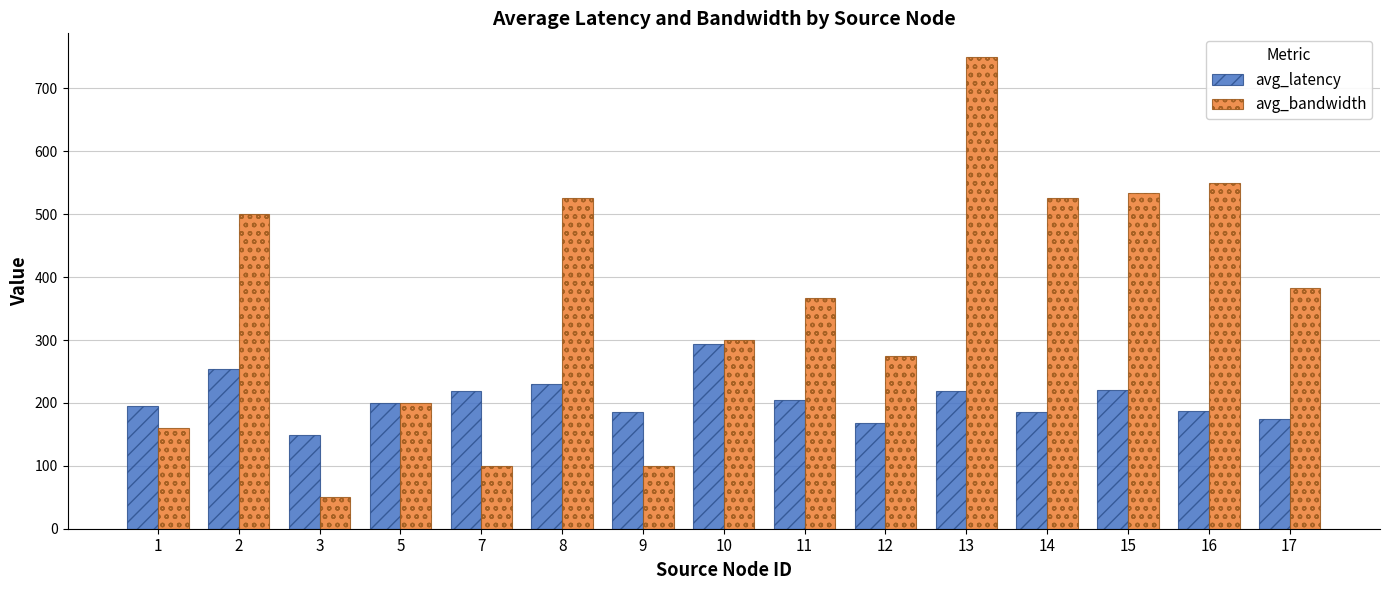

At 2, list the series in order from largest to smallest.

avg_bandwidth, avg_latency